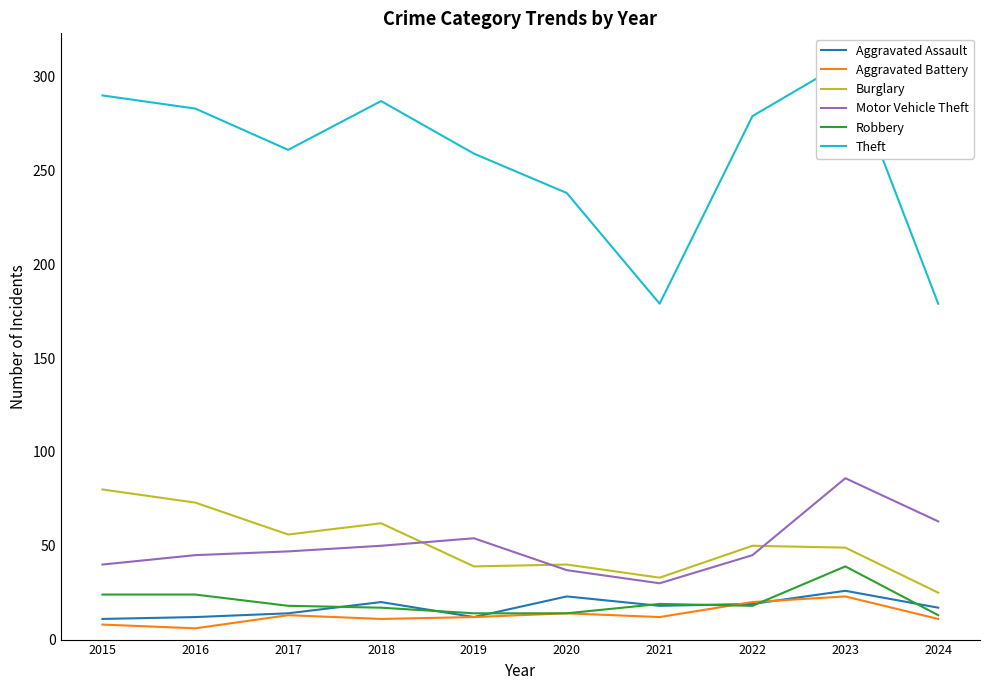

Which series has the largest total across all categories?

Theft